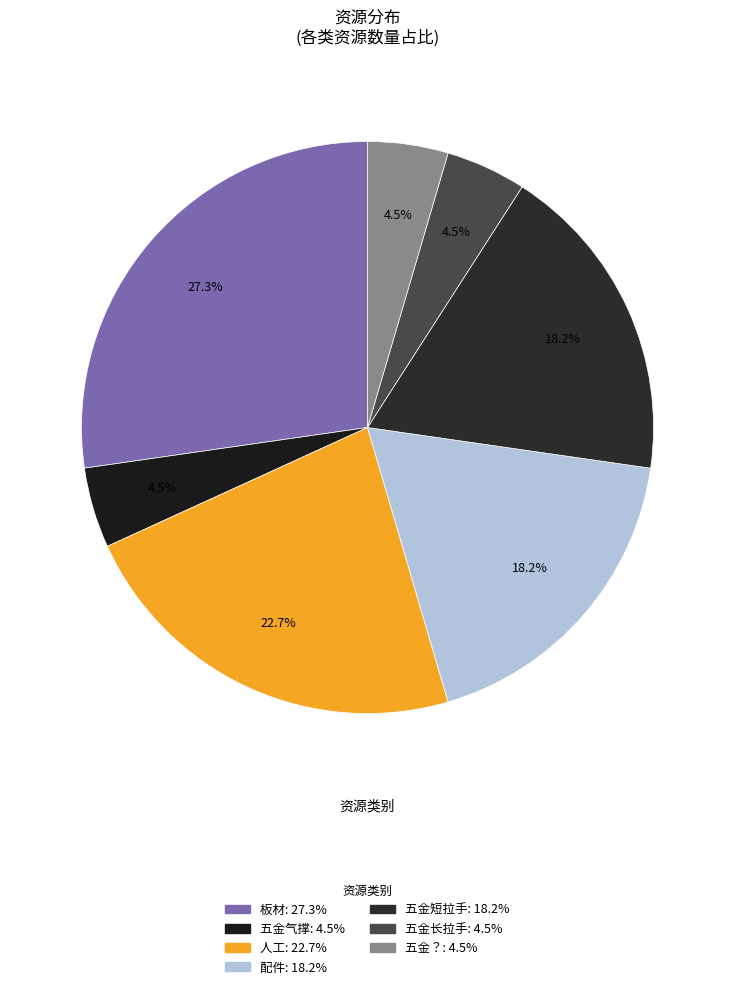

Is there any slice that represents more than half of the pie?

No